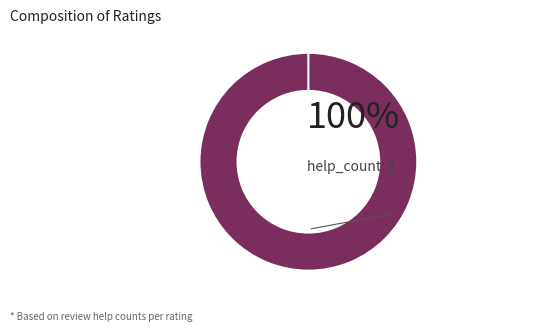

Is there any slice that represents more than half of the pie?

Yes